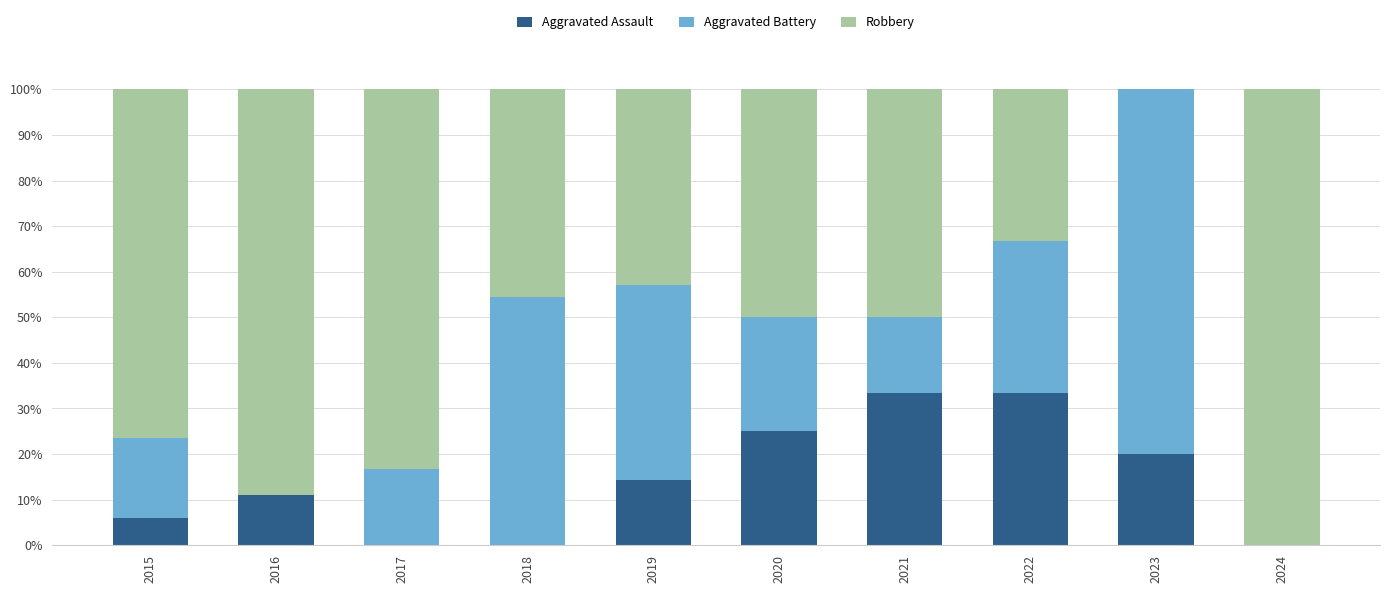

What are all the series names shown in the legend?

Aggravated Assault, Aggravated Battery, Robbery